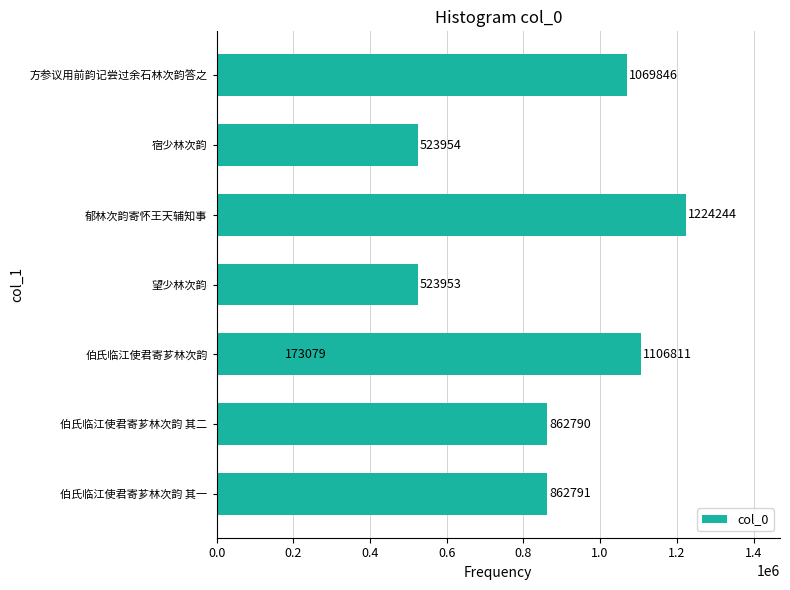

What is the change in value from 宿少林次韵 to 方参议用前韵记尝过余石林次韵答之?

+545892